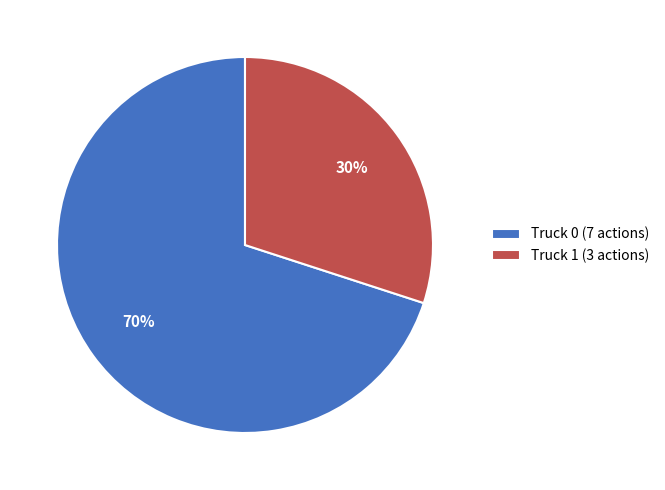

How many slices are in this pie chart?

2